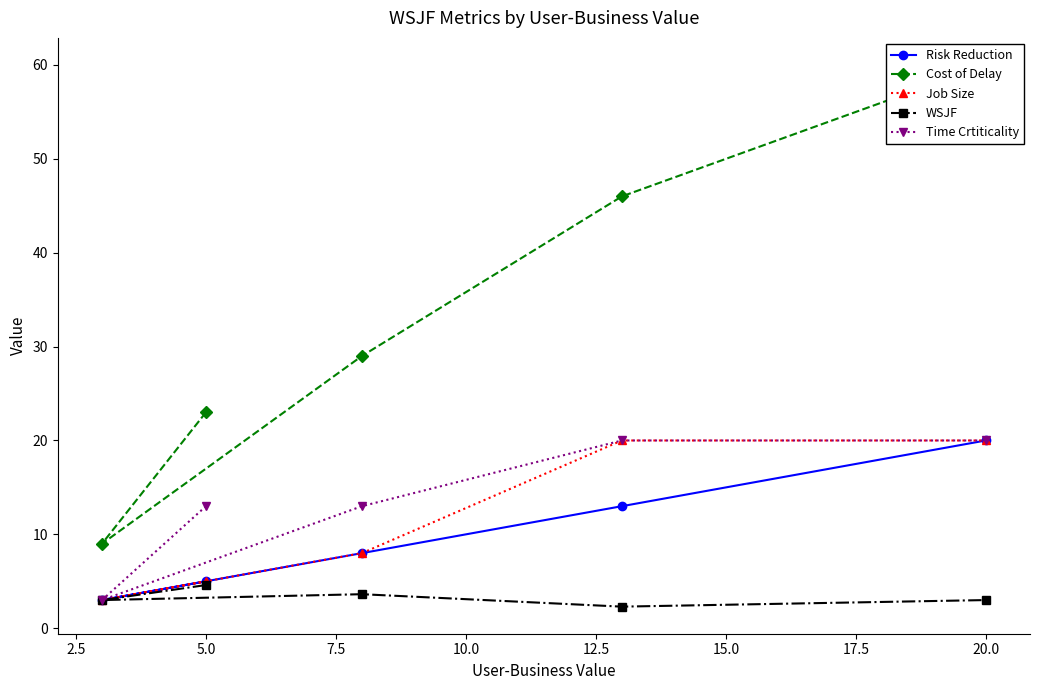

Count the number of data series in this chart.

5